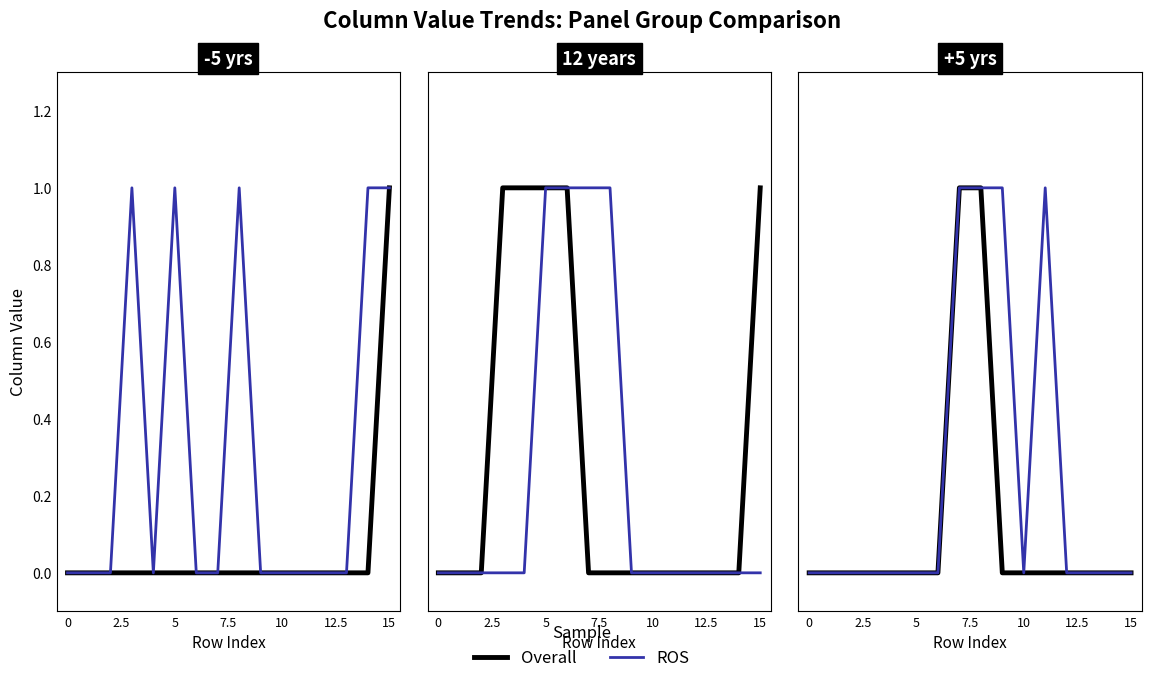

Between 12.5 and 7, which series saw the biggest shift?

Overall